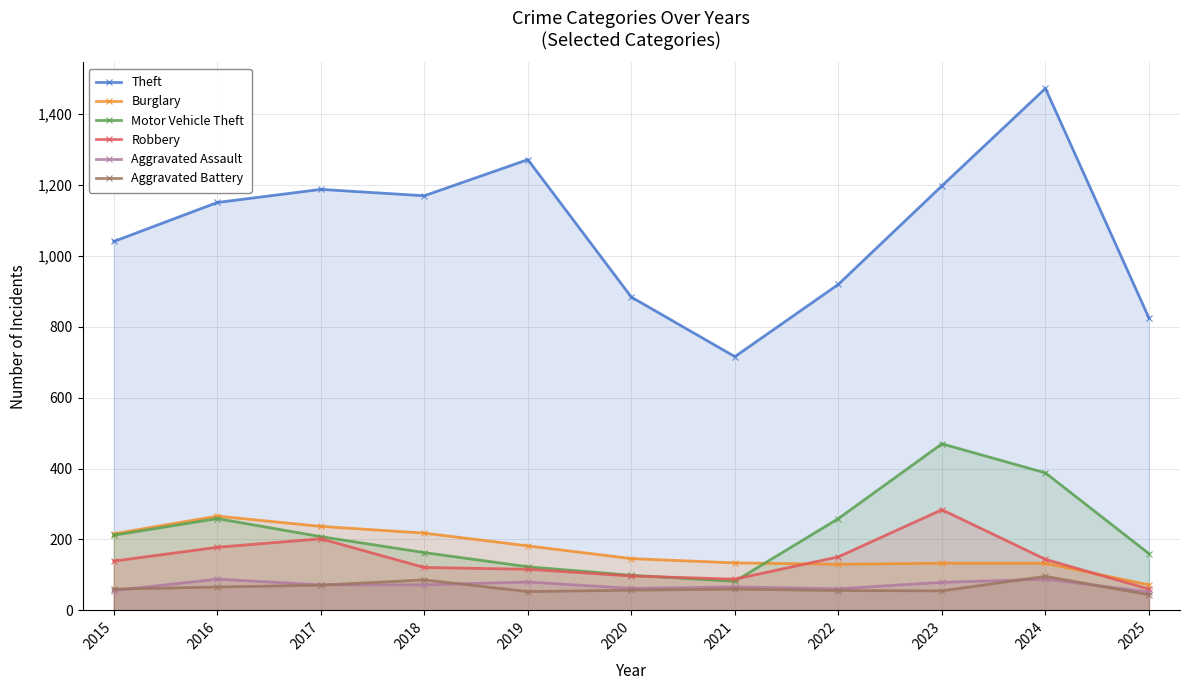

What are all the series names shown in the legend?

Theft, Burglary, Motor Vehicle Theft, Robbery, Aggravated Assault, Aggravated Battery